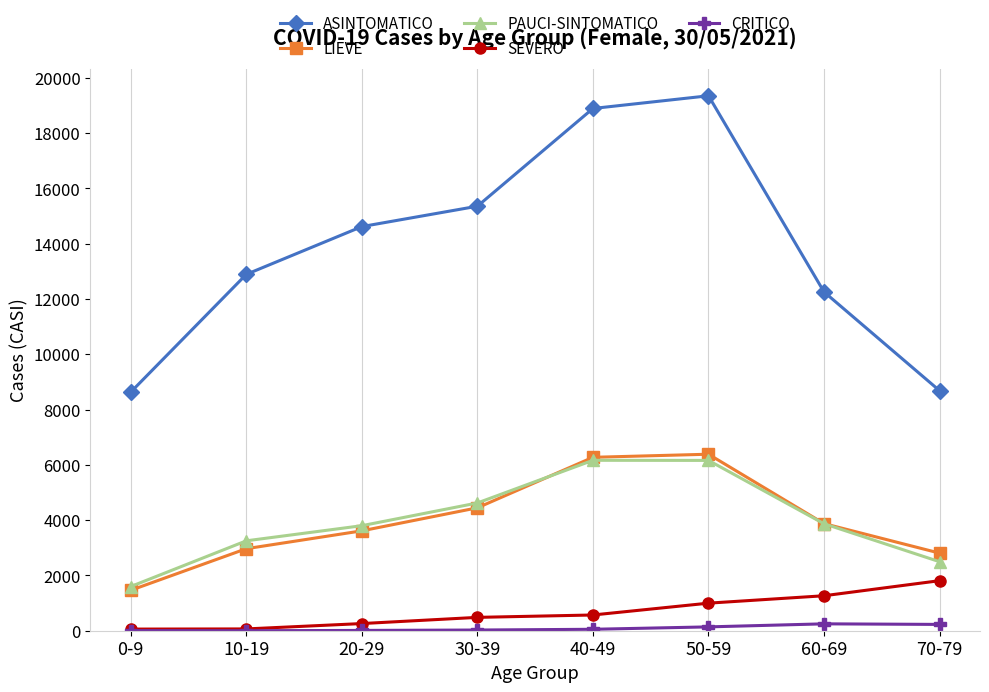

What are all the series names shown in the legend?

ASINTOMATICO, LIEVE, PAUCI-SINTOMATICO, SEVERO, CRITICO